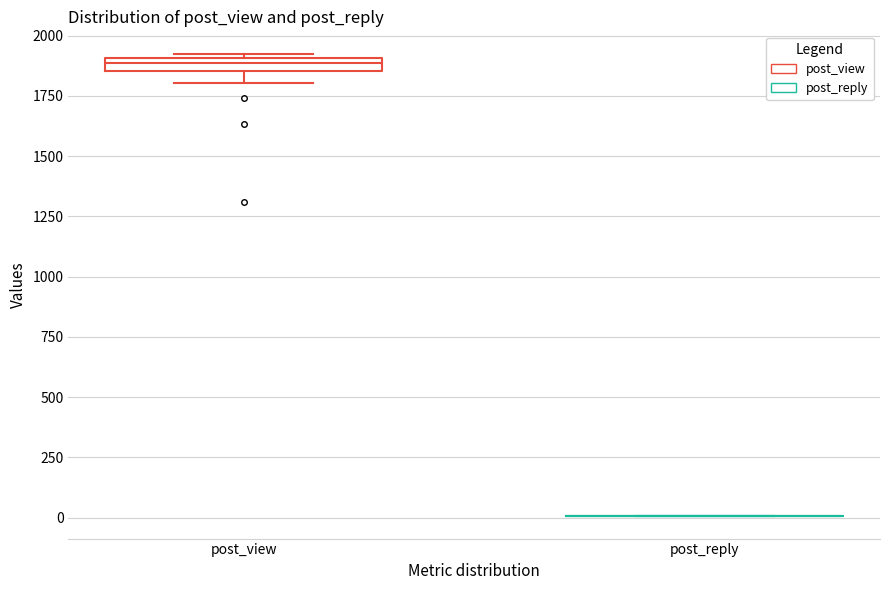

Comparing the boxes themselves (not the whiskers), which one is the tallest?

post_view